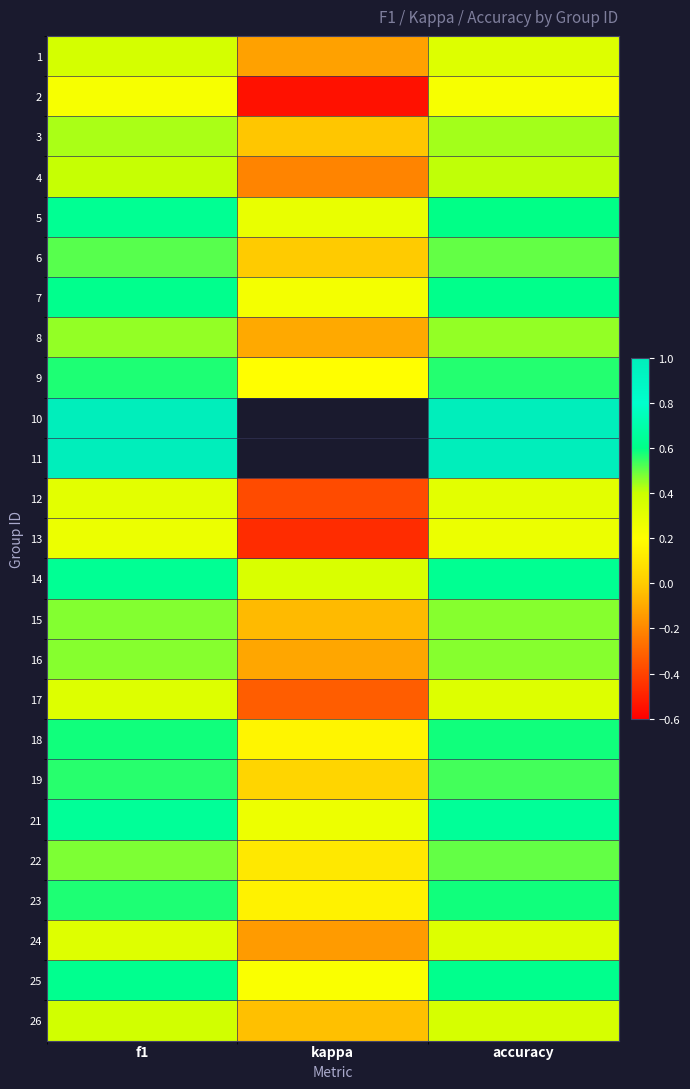

How many distinct data groups are displayed?

25